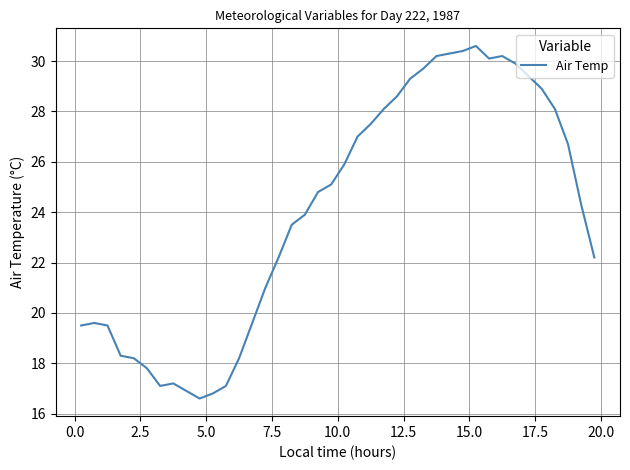

How many values exceed 24?

21